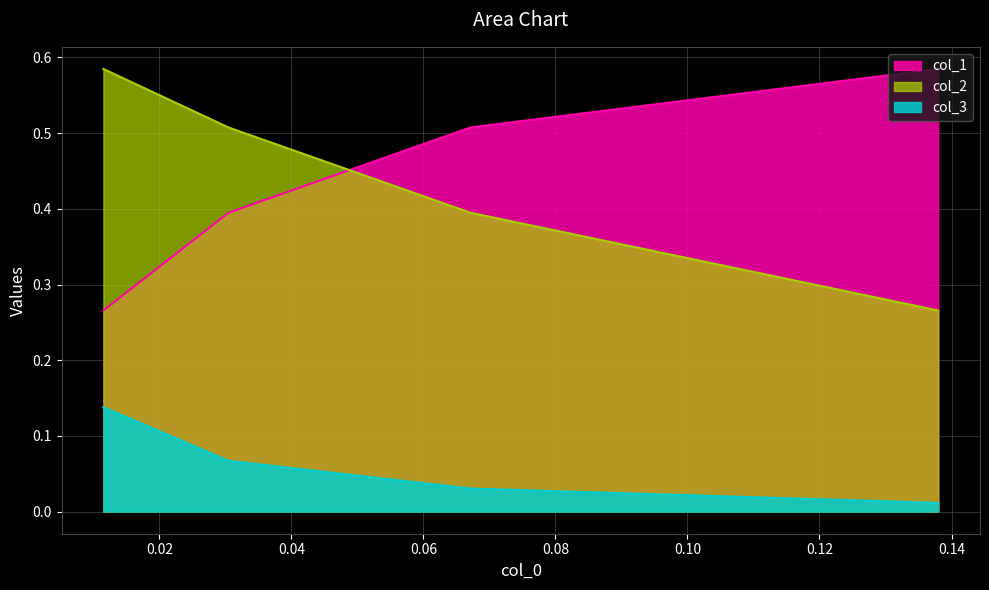

Is it true that col_2 equals 0.3 at 0.04?

False